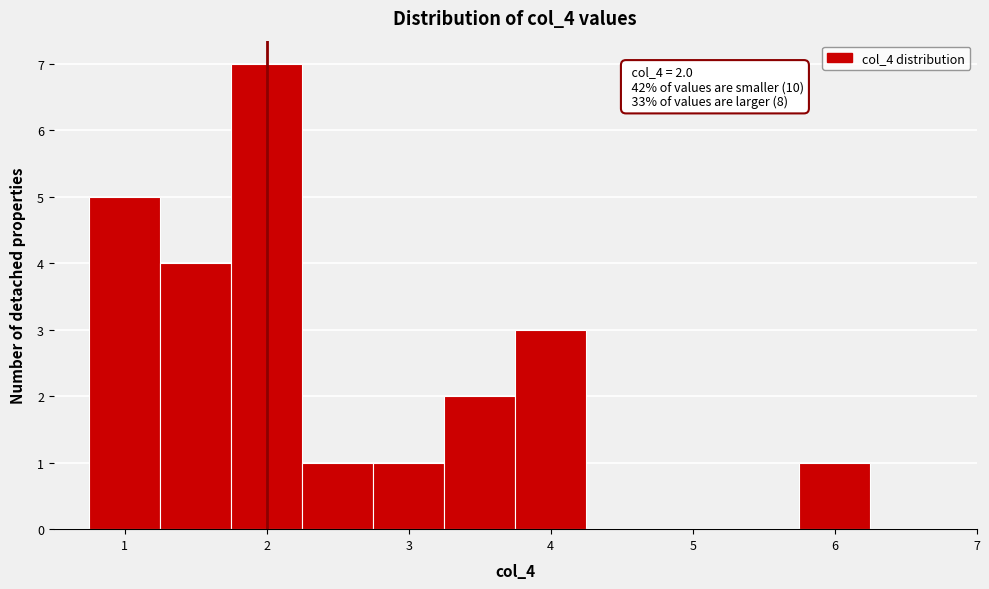

Which range on the x-axis has the tallest bar?

1.75 to 2.25